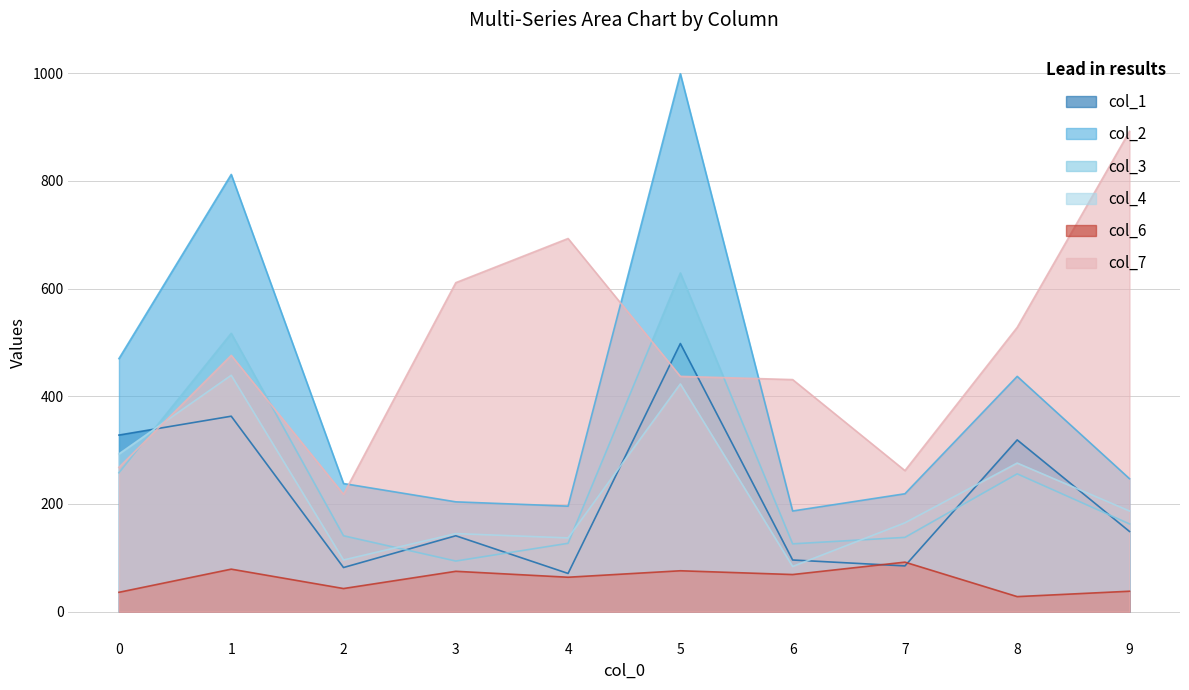

At which category is the sum across all series the highest?

5